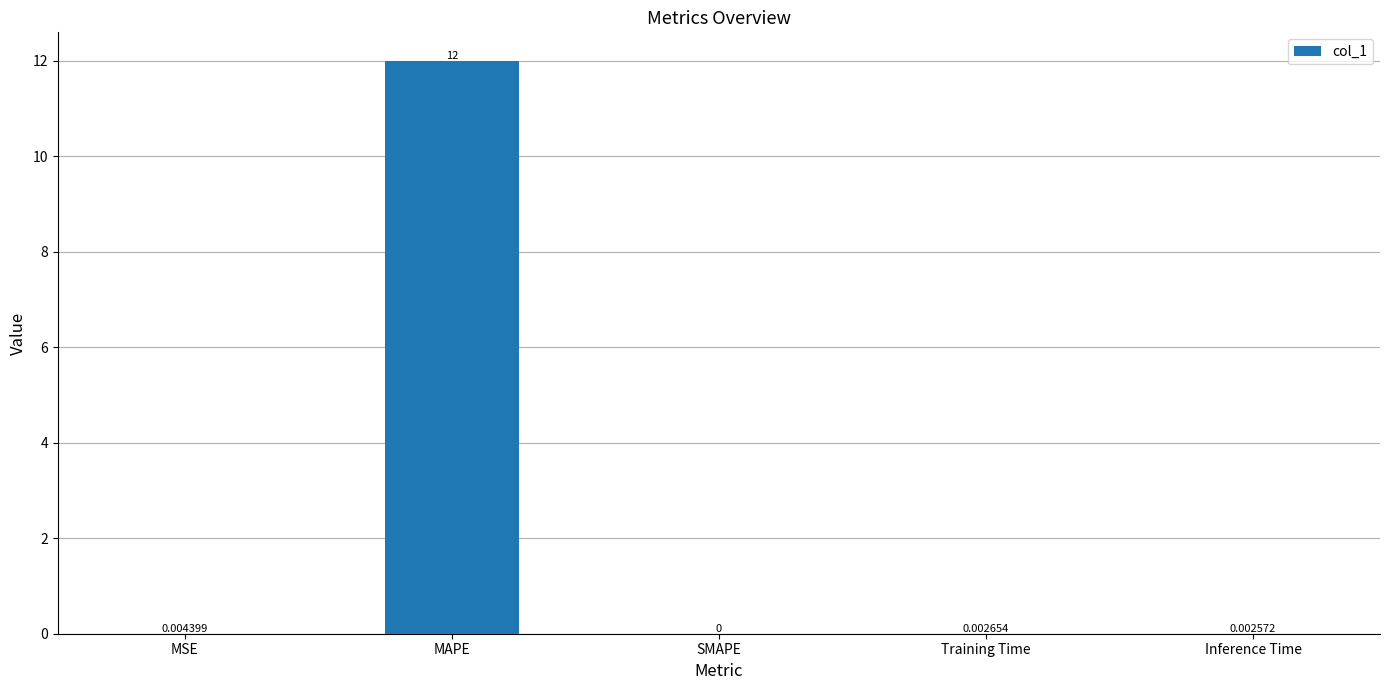

True or false: the data shows 0.0 at MSE.

True